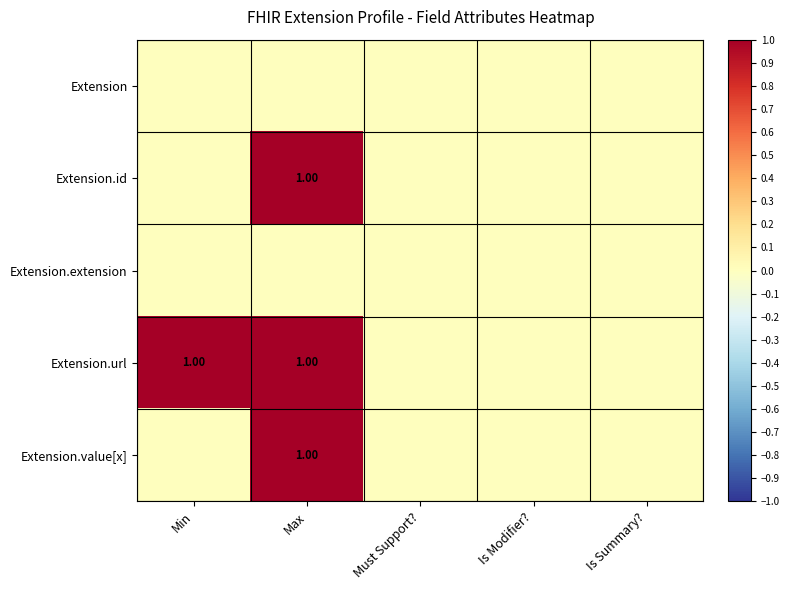

At how many categories does at least one series exceed 0?

2